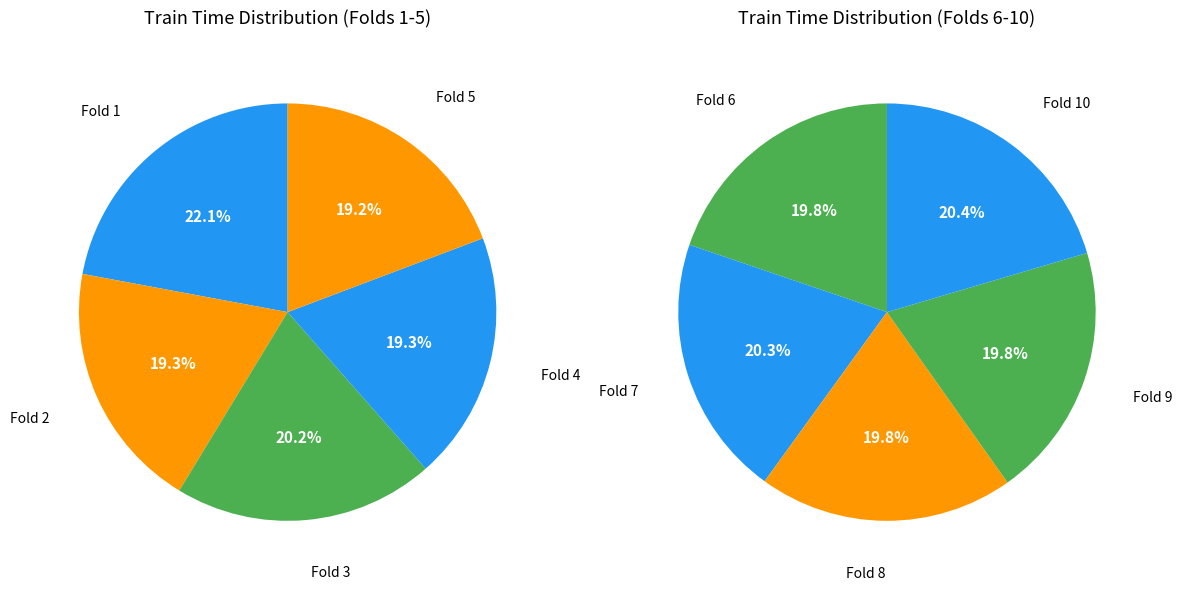

How many slices are in this pie chart?

10